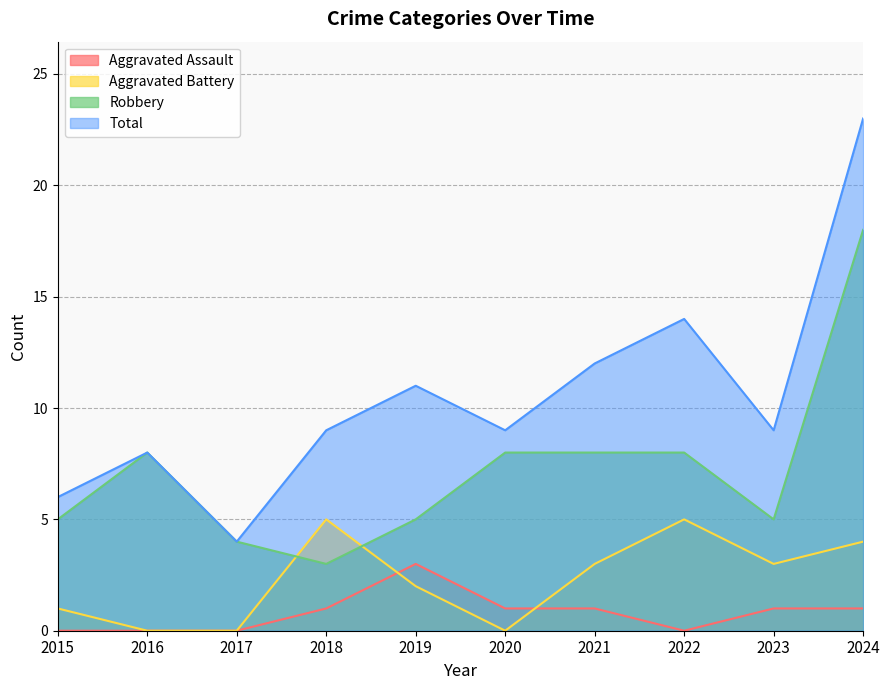

Which series has the largest range (max minus min)?

Total